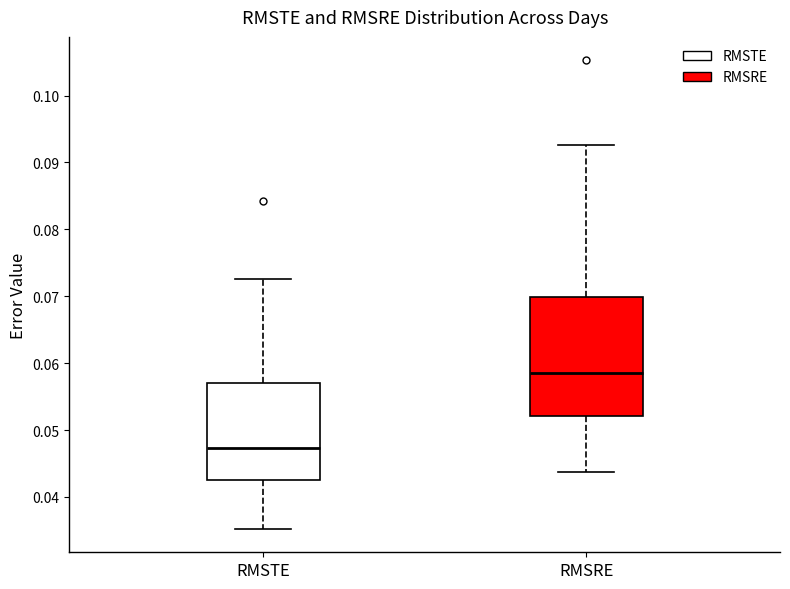

Reading left to right, read every box against the y-axis: the position of its median line, the range the box covers, and the ends of its whiskers. The values are not printed on the chart, so give them approximately, as read against the axis.

RMSTE: median 0.047, box 0.043 to 0.057, whiskers 0.035 to 0.073
RMSRE: median 0.059, box 0.052 to 0.070, whiskers 0.044 to 0.093